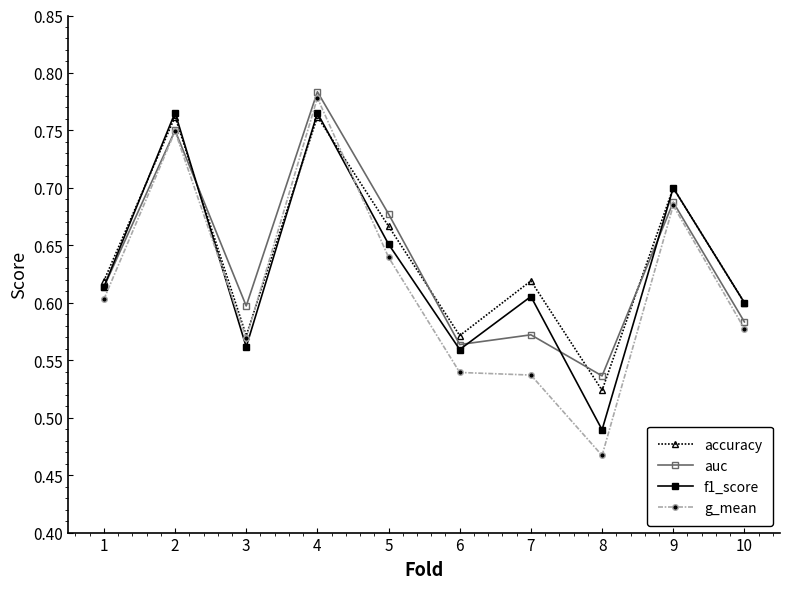

Which series has the largest range (max minus min)?

g_mean